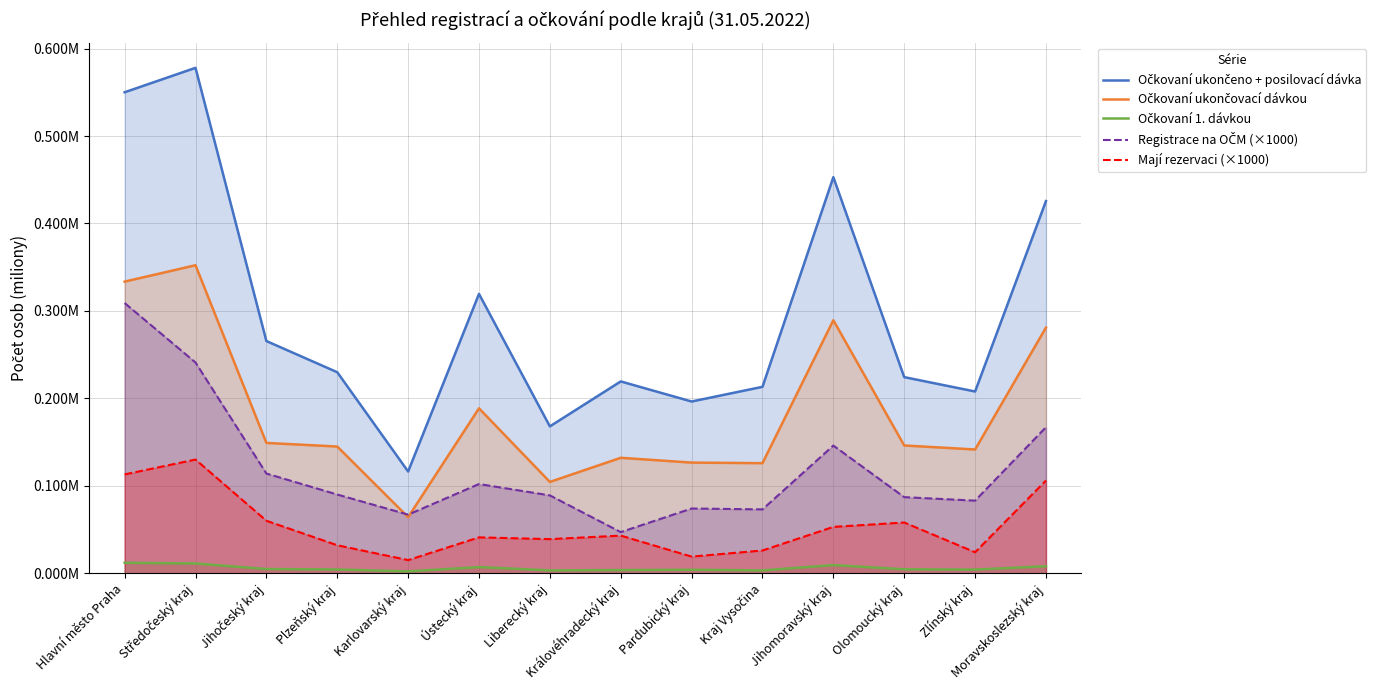

Which category has the lowest value in the Očkovaní 1. dávkou series?

Karlovarský kraj